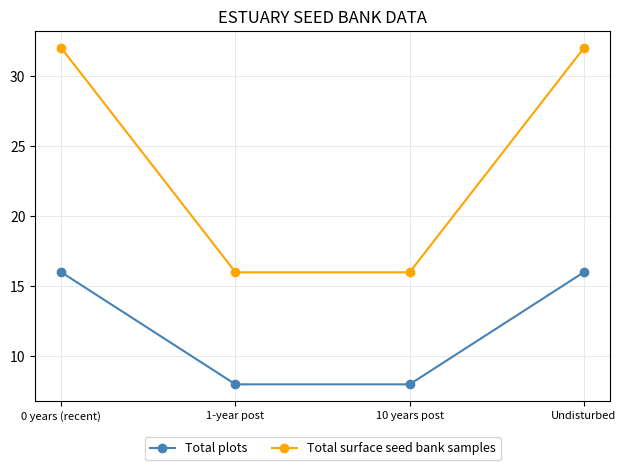

What is the greatest value displayed?

32